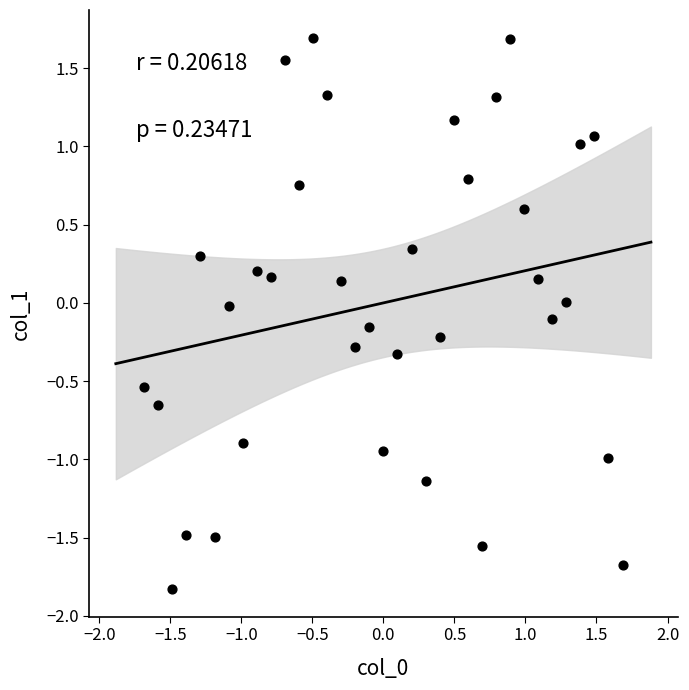

What is the range of X values (max minus min)?

3.4